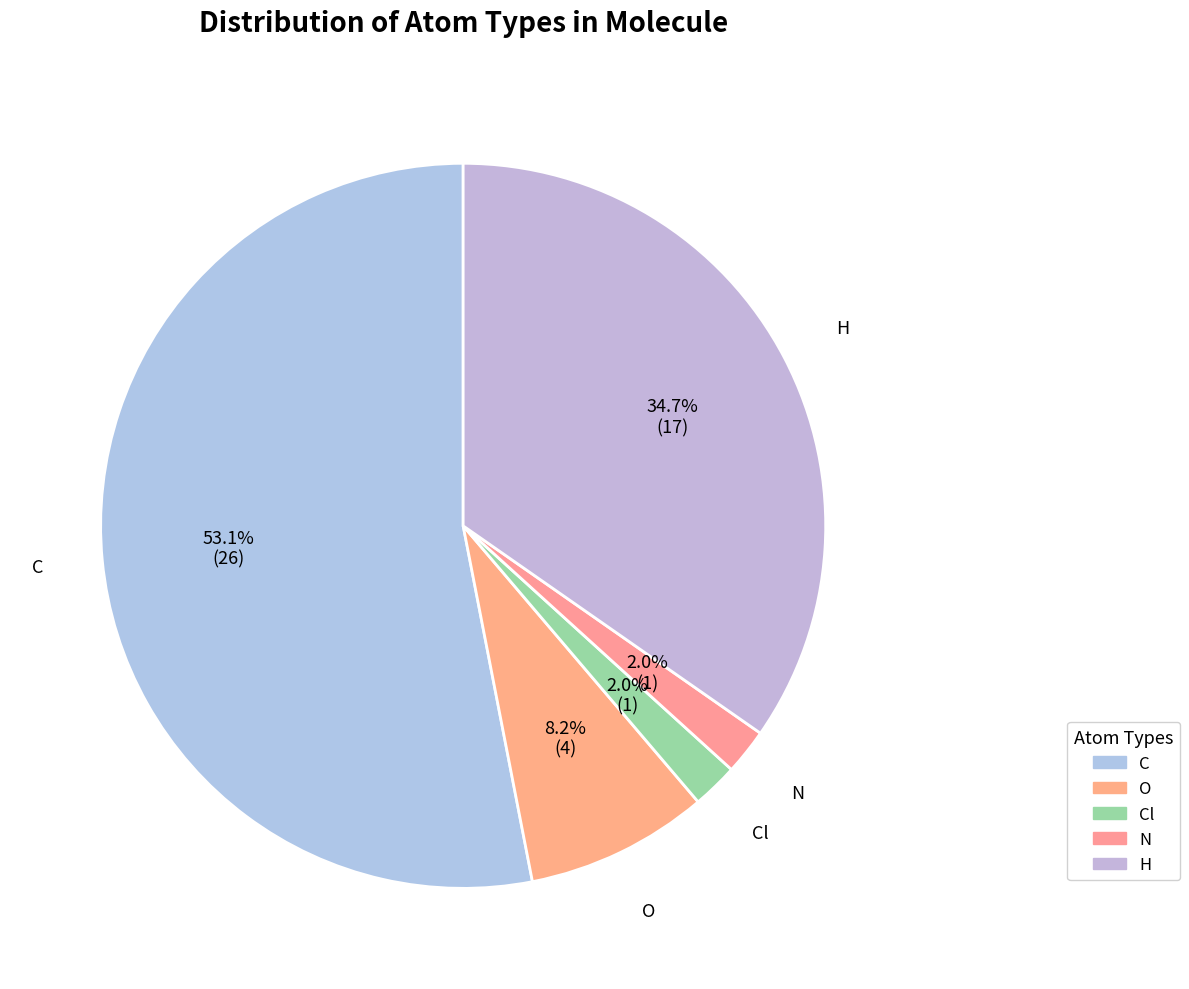

Count the number of slices in the pie.

5